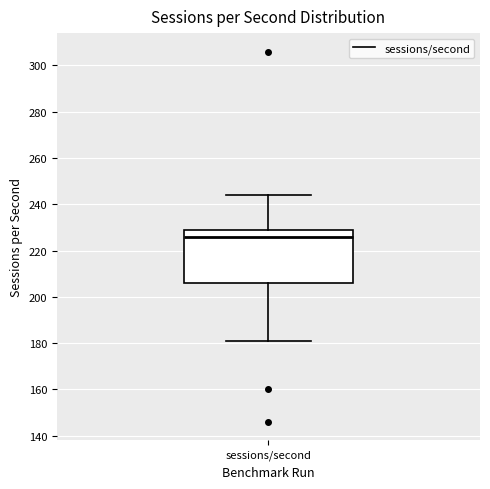

Where is the lower edge of the box for sessions/second on the y-axis? The values are not printed on the chart, so give them approximately, as read against the axis.

206